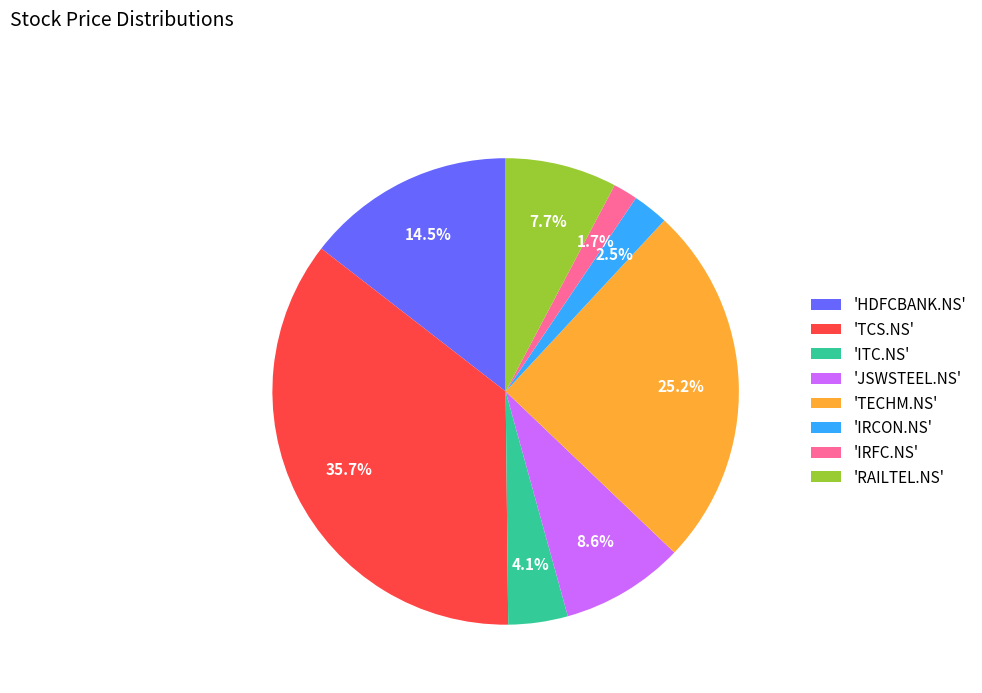

Which category has the smallest portion of the pie?

'IRFC.NS'